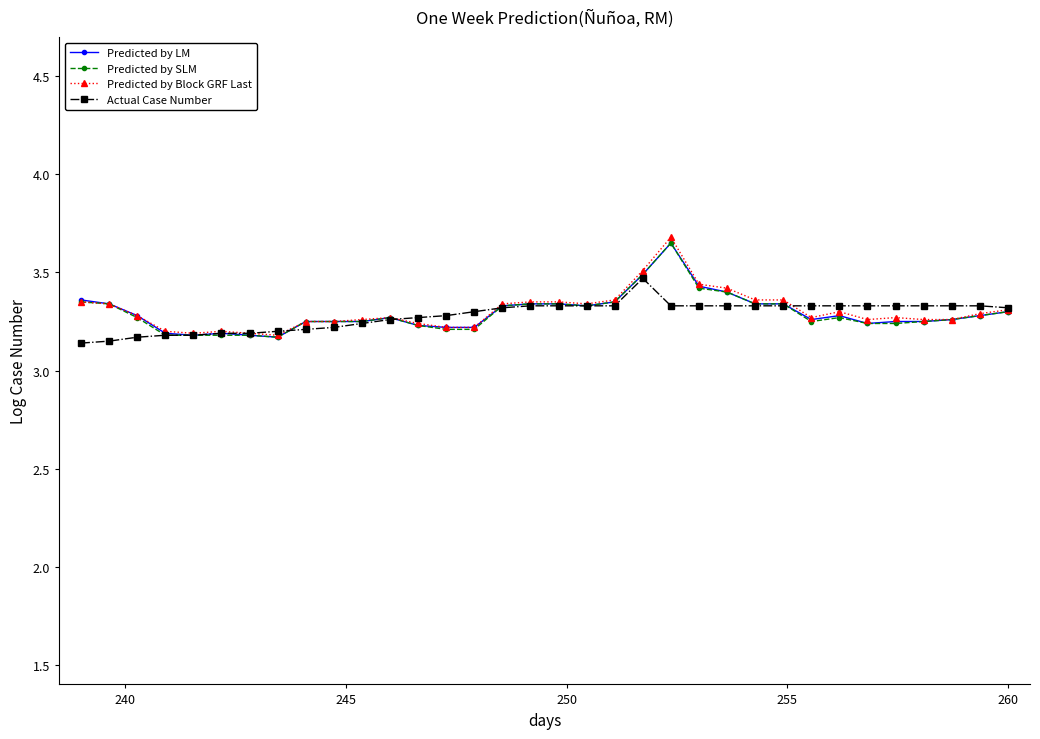

What are all the series names shown in the legend?

Predicted by LM, Predicted by SLM, Predicted by Block GRF Last, Actual Case Number